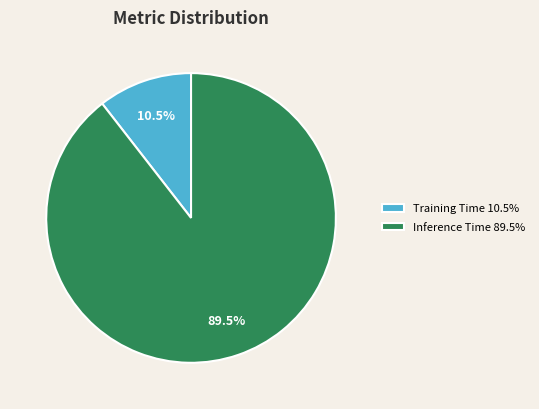

True or false: Training Time accounts for 20% of the total.

False